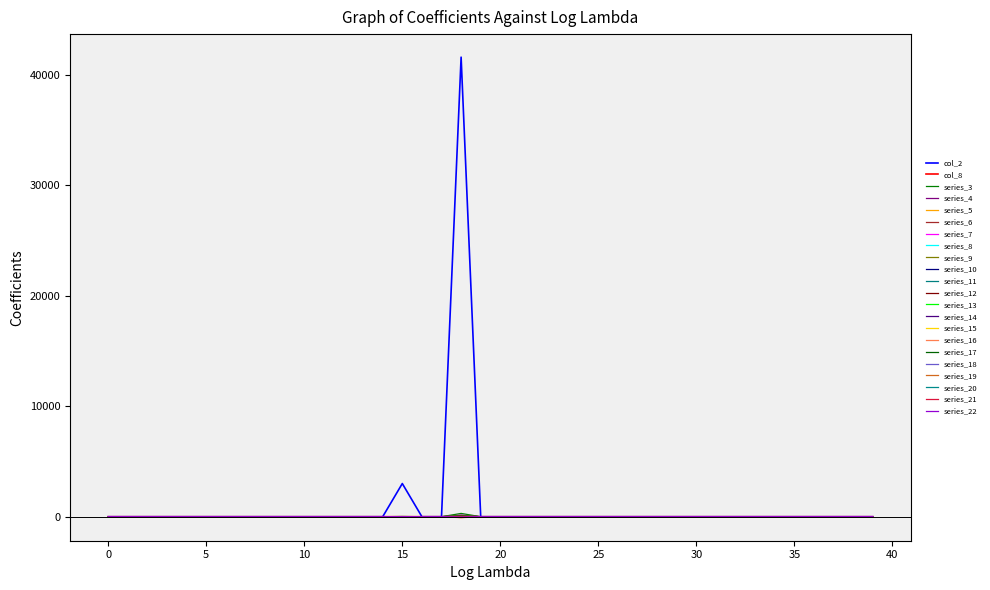

What are all the series names shown in the legend?

col_2, col_8, series_3, series_4, series_5, series_6, series_7, series_8, series_9, series_10, series_11, series_12, series_13, series_14, series_15, series_16, series_17, series_18, series_19, series_20, series_21, series_22